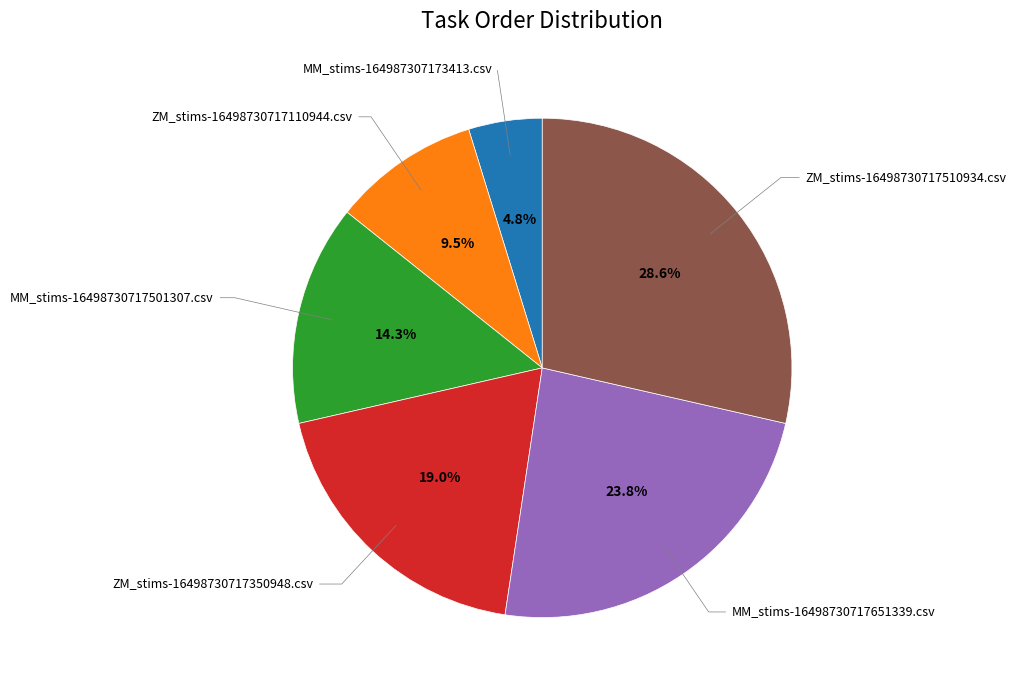

Is there a majority slice in this chart?

No